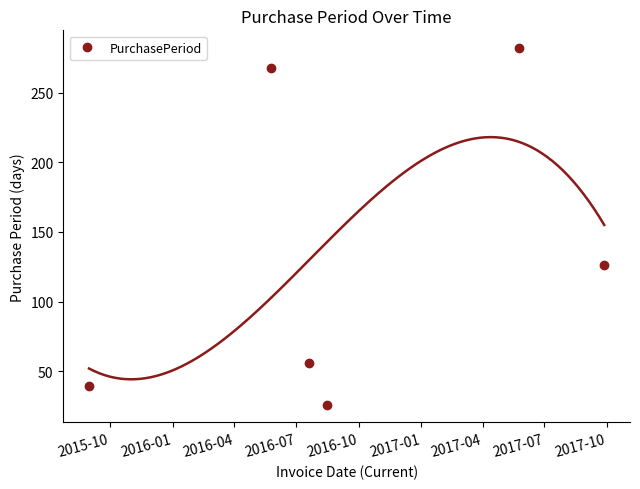

What is the value of the PurchasePeriod point at the 1st from the left?

39